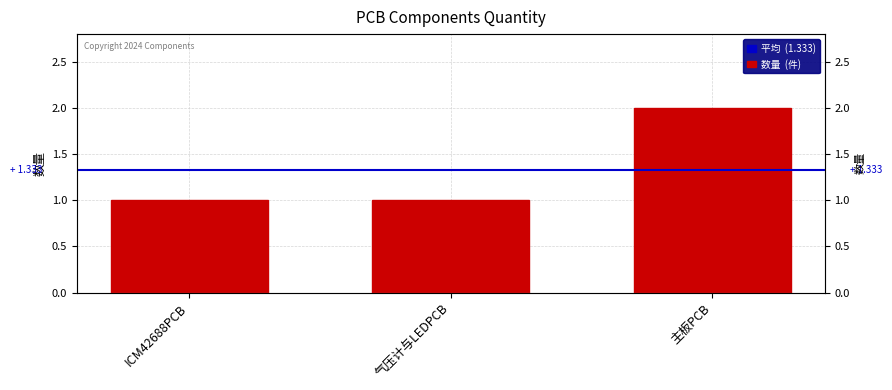

Reading left to right, transcribe all the data shown in this chart.

ICM42688PCB=1	气压计与LEDPCB=1	主板PCB=2